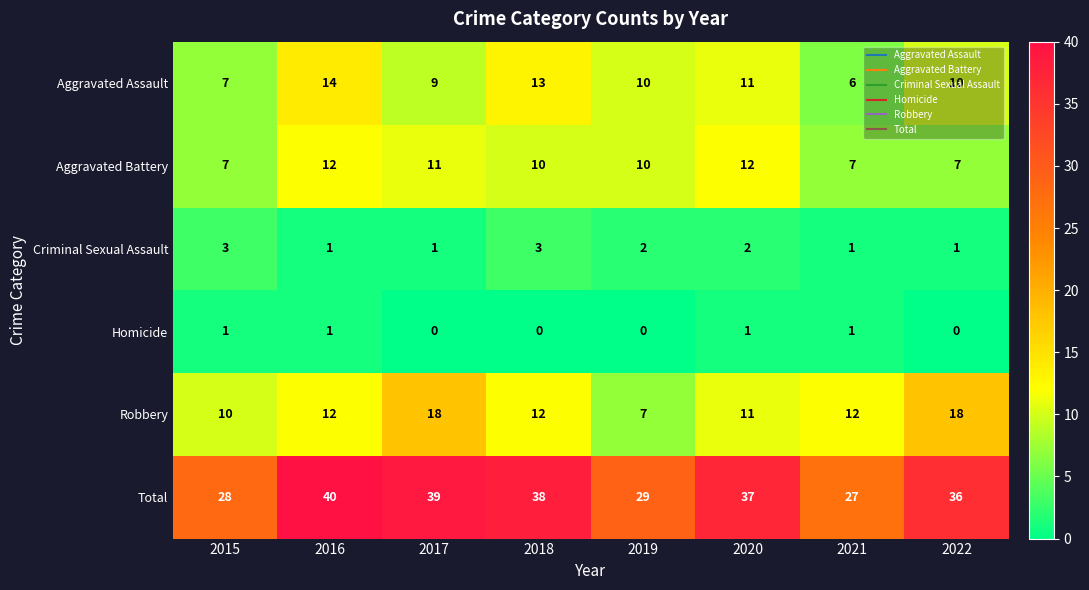

What is the sum of all Criminal Sexual Assault values?

14